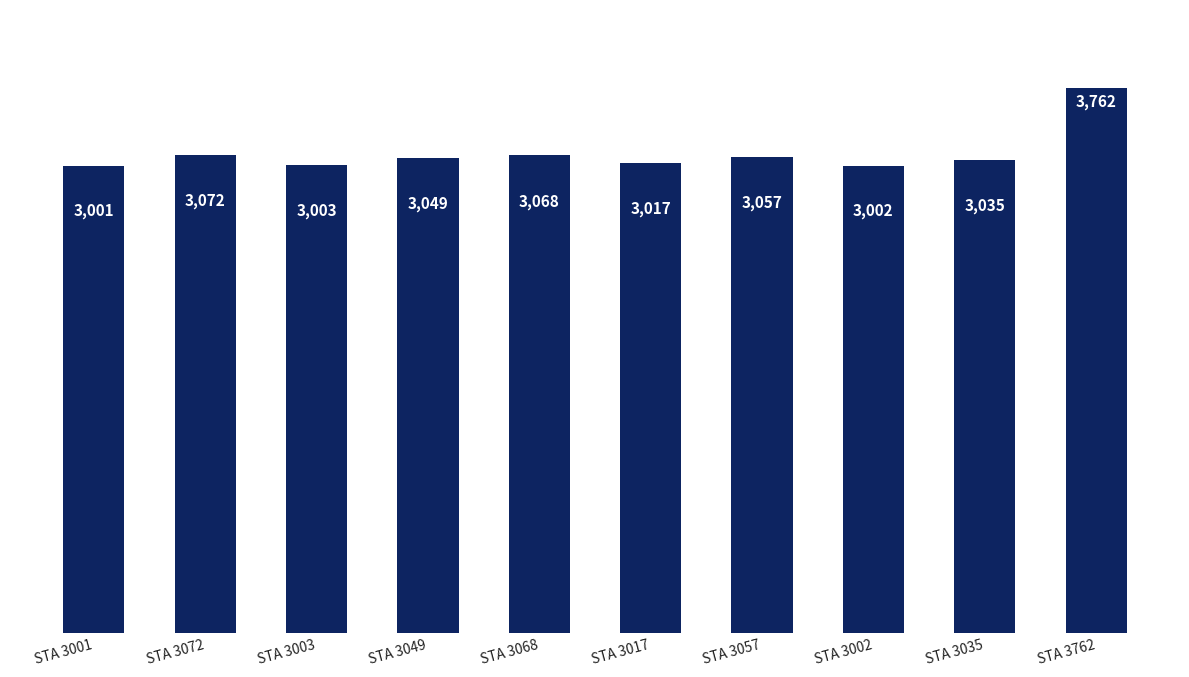

Are the bars grouped side by side (vs. stacked)?

No